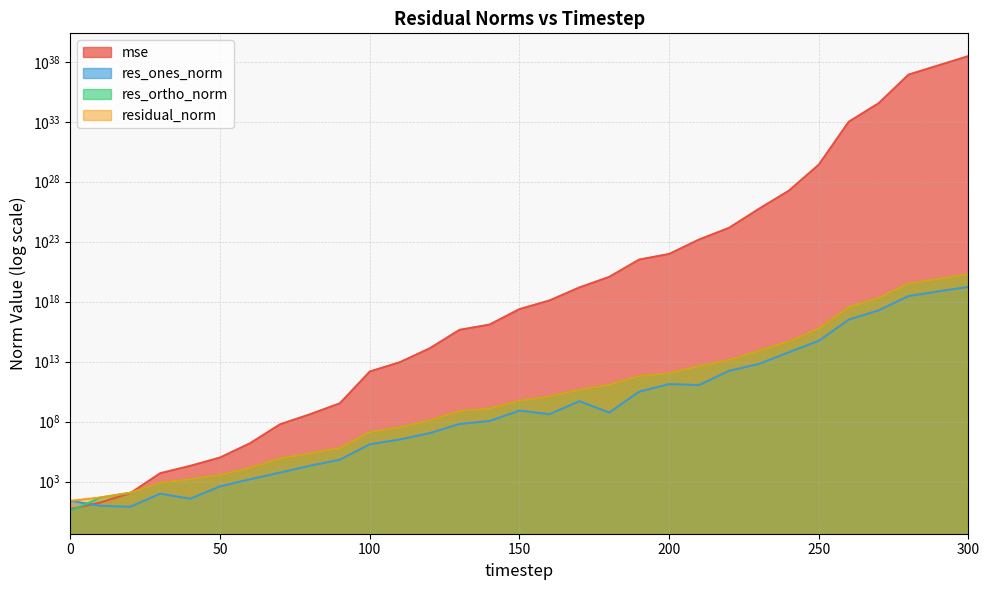

How many lines are shown in the chart?

4